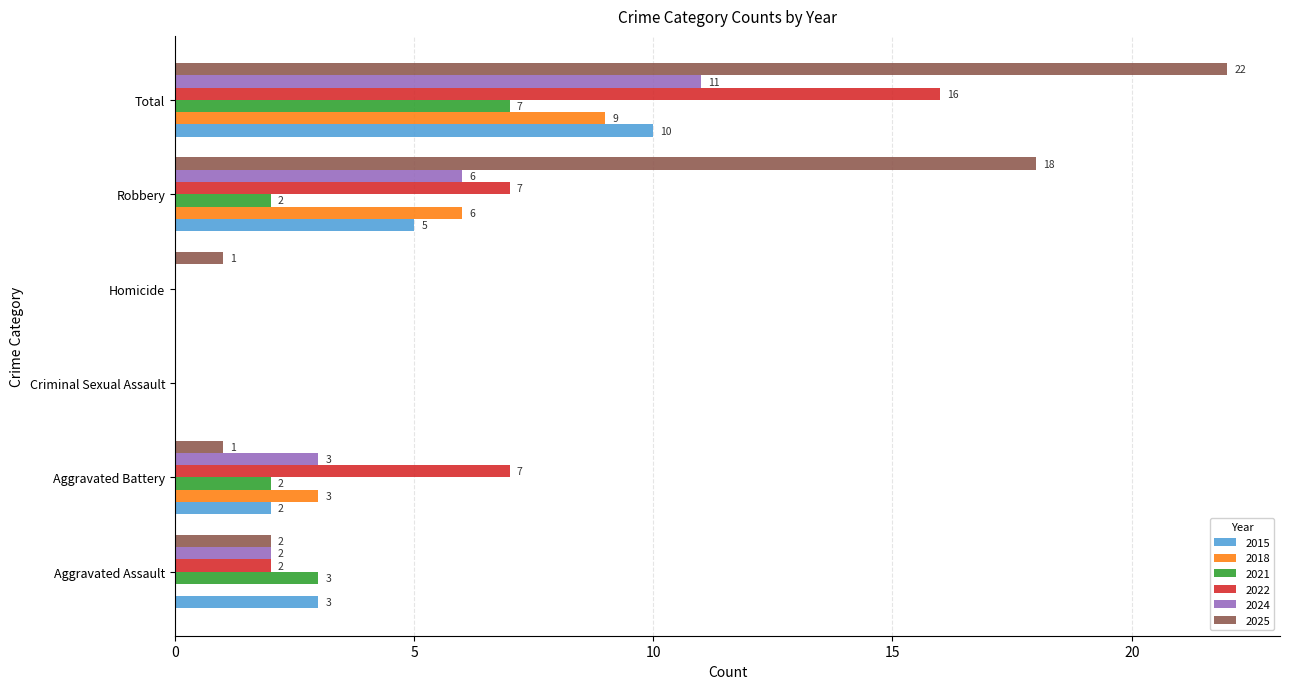

Which series has the largest range (max minus min)?

2025